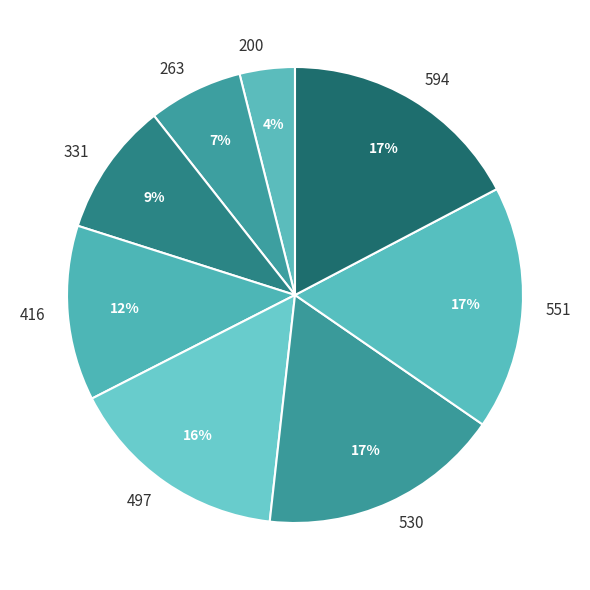

Which slice is the smallest?

200